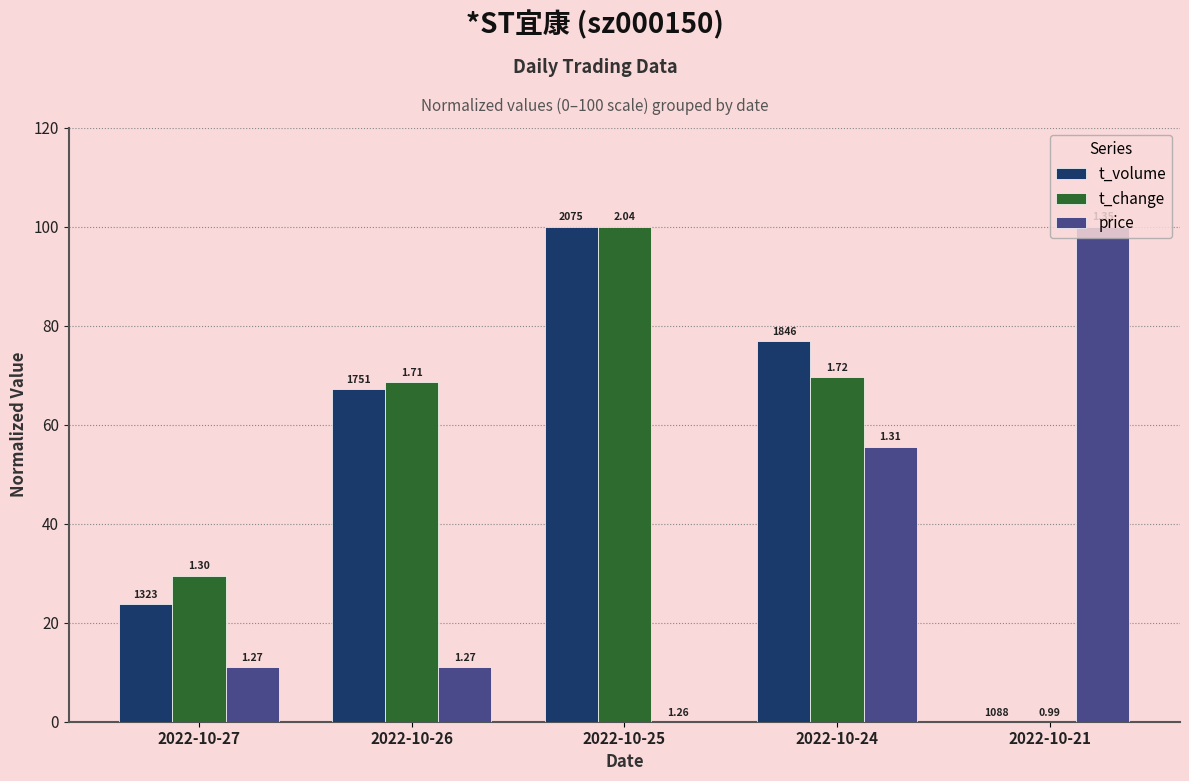

At how many categories does at least one series exceed 89?

2